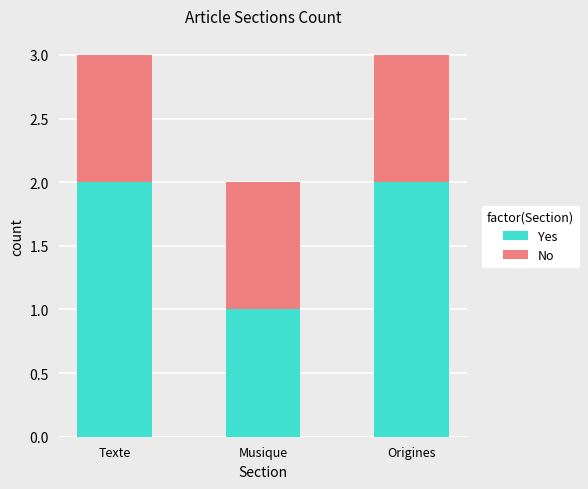

Reading left to right, transcribe the values for Yes.

2	1	2